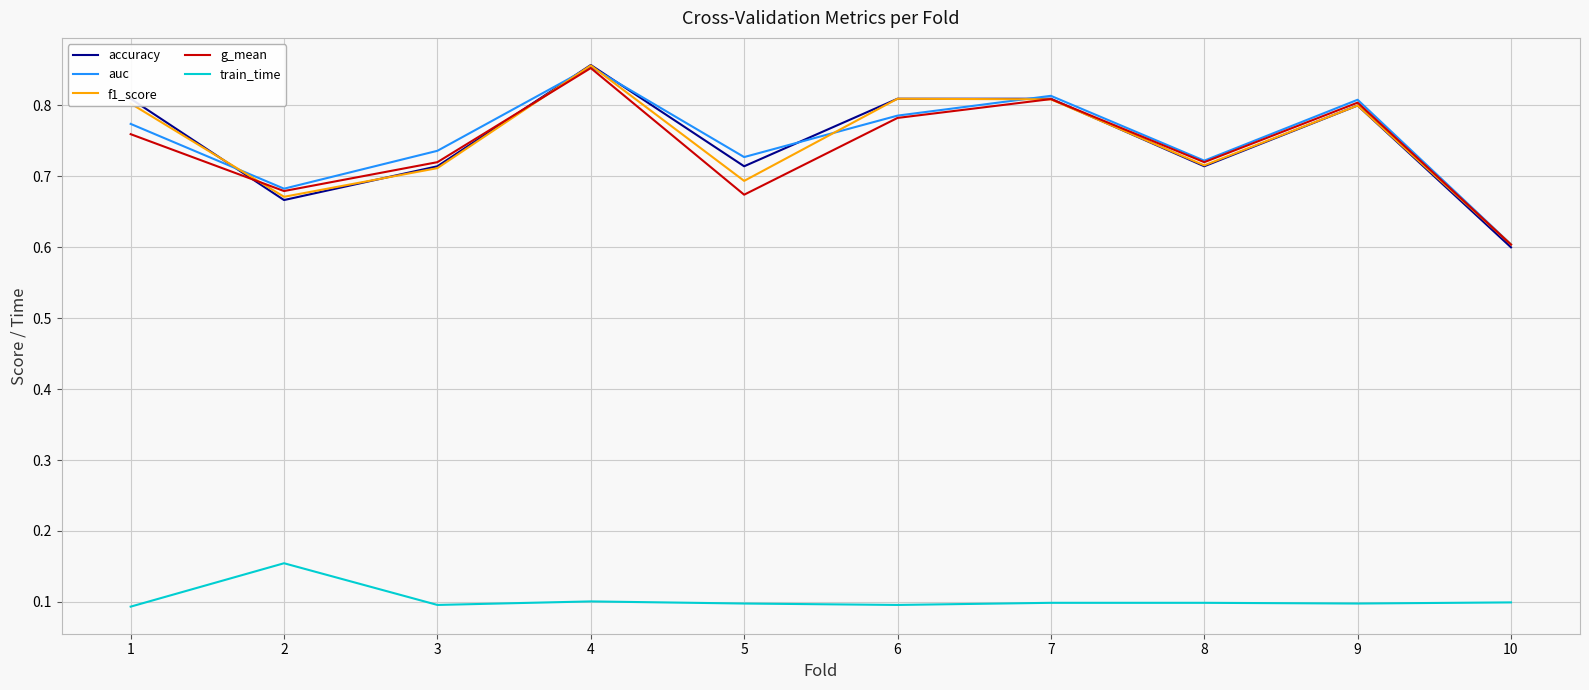

Which label corresponds to the largest value in the chart?

4